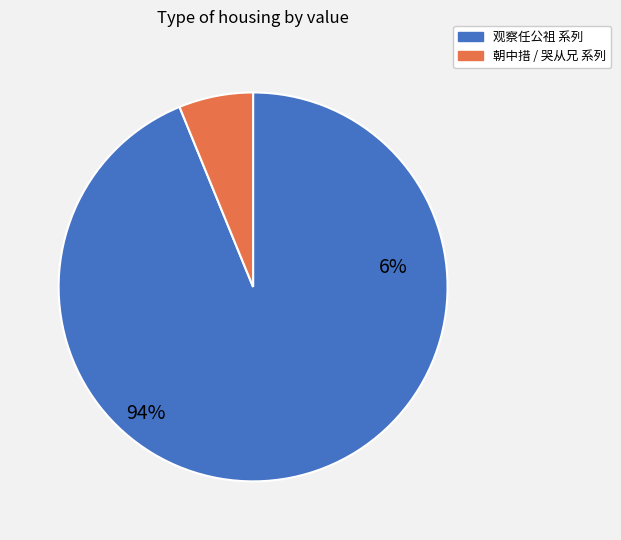

Between 观察任公祖五月举孙官邸召赴汤饼漫贼四章志喜兼谢时海上有警次日闻大捷诗中及之 其一 and 哭从兄良遇·先祖五男子, which is larger?

观察任公祖五月举孙官邸召赴汤饼漫贼四章志喜兼谢时海上有警次日闻大捷诗中及之 其一